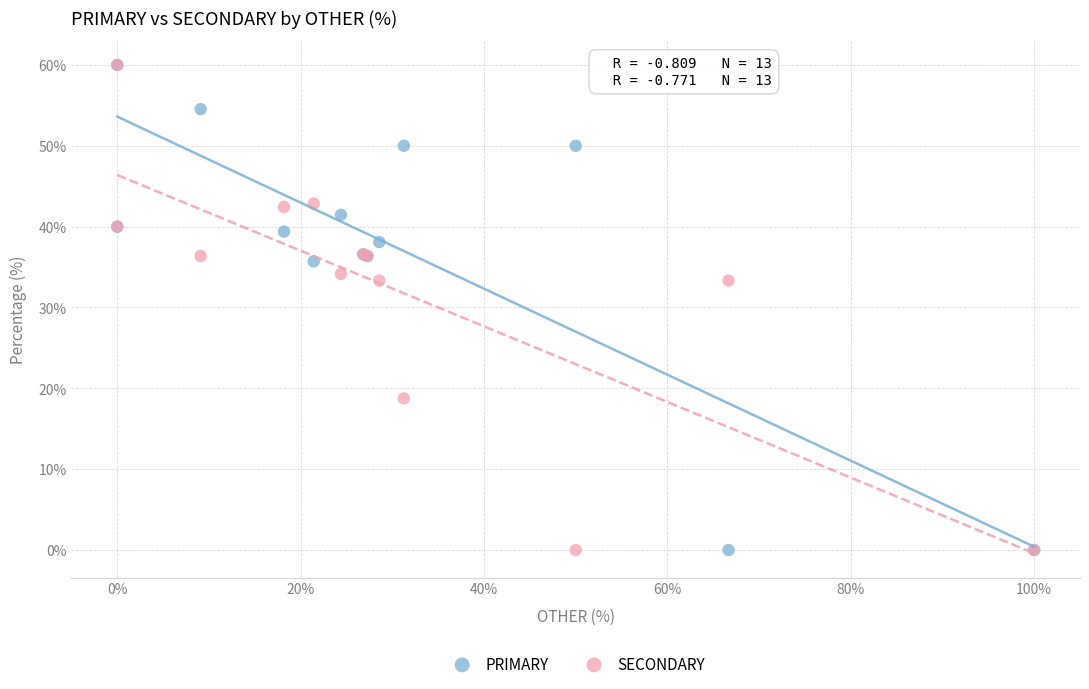

What are all the series names shown in the legend?

PRIMARY, SECONDARY